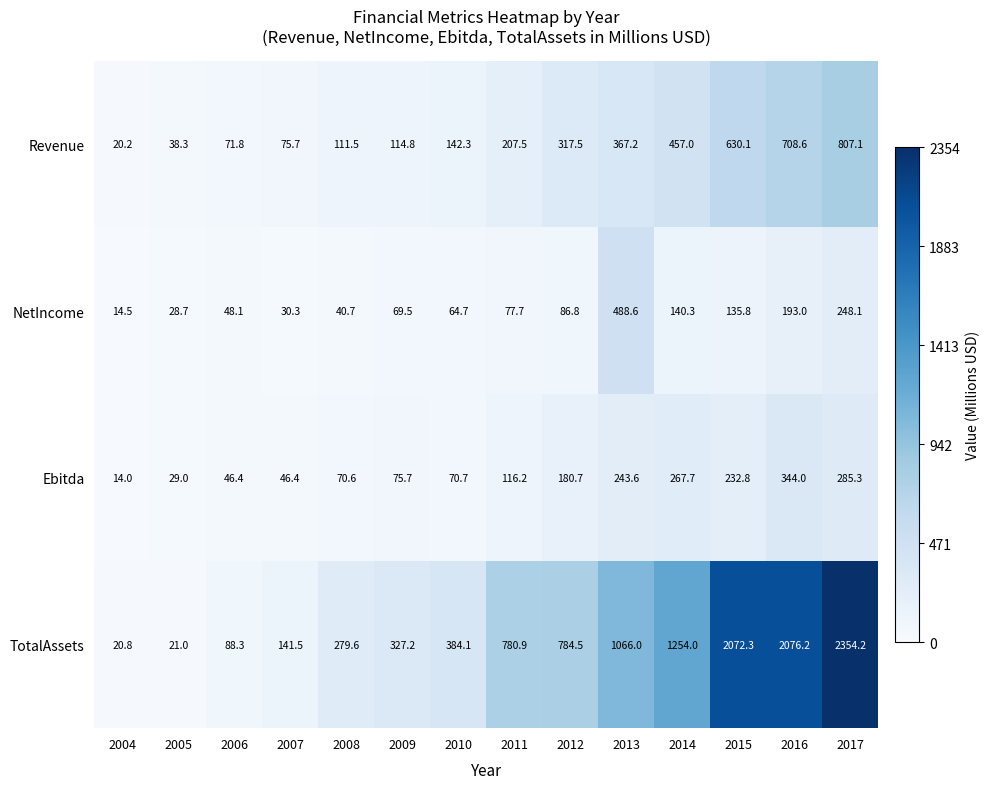

Which category has the highest value in the Revenue series?

2017